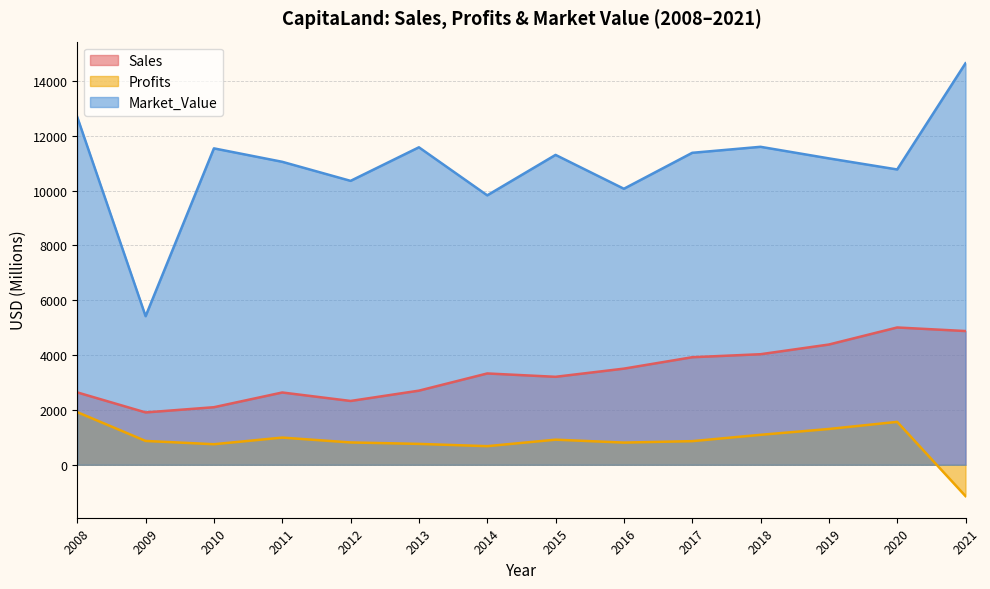

What is the value of the Profits point at the 7th from the left?

679.1